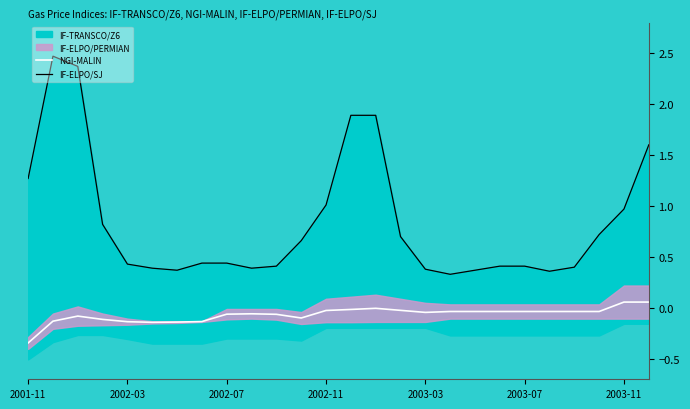

What is the difference between the highest and lowest values at 14?

1.9